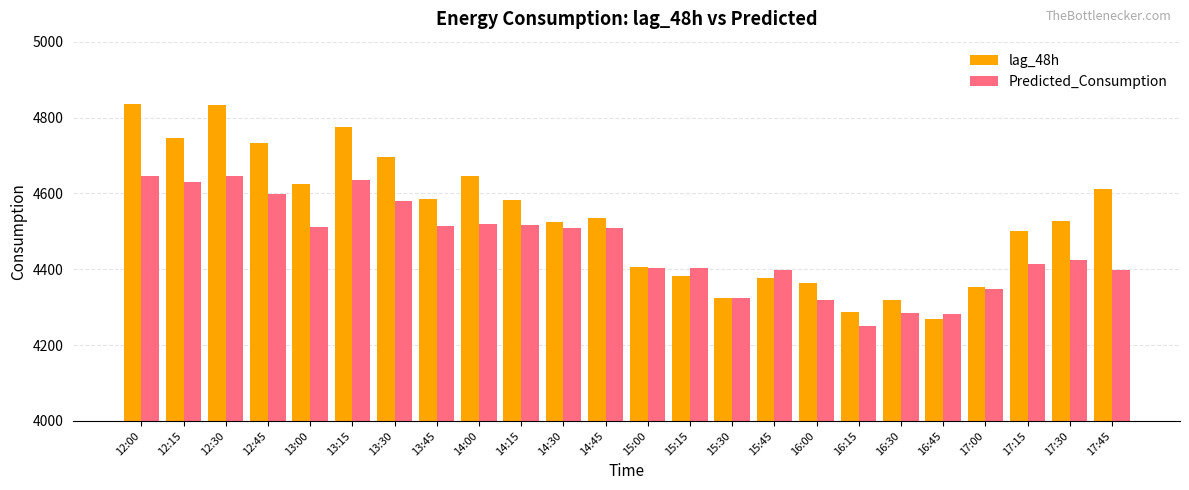

What is the total value across all series at 16:00?

8682.8